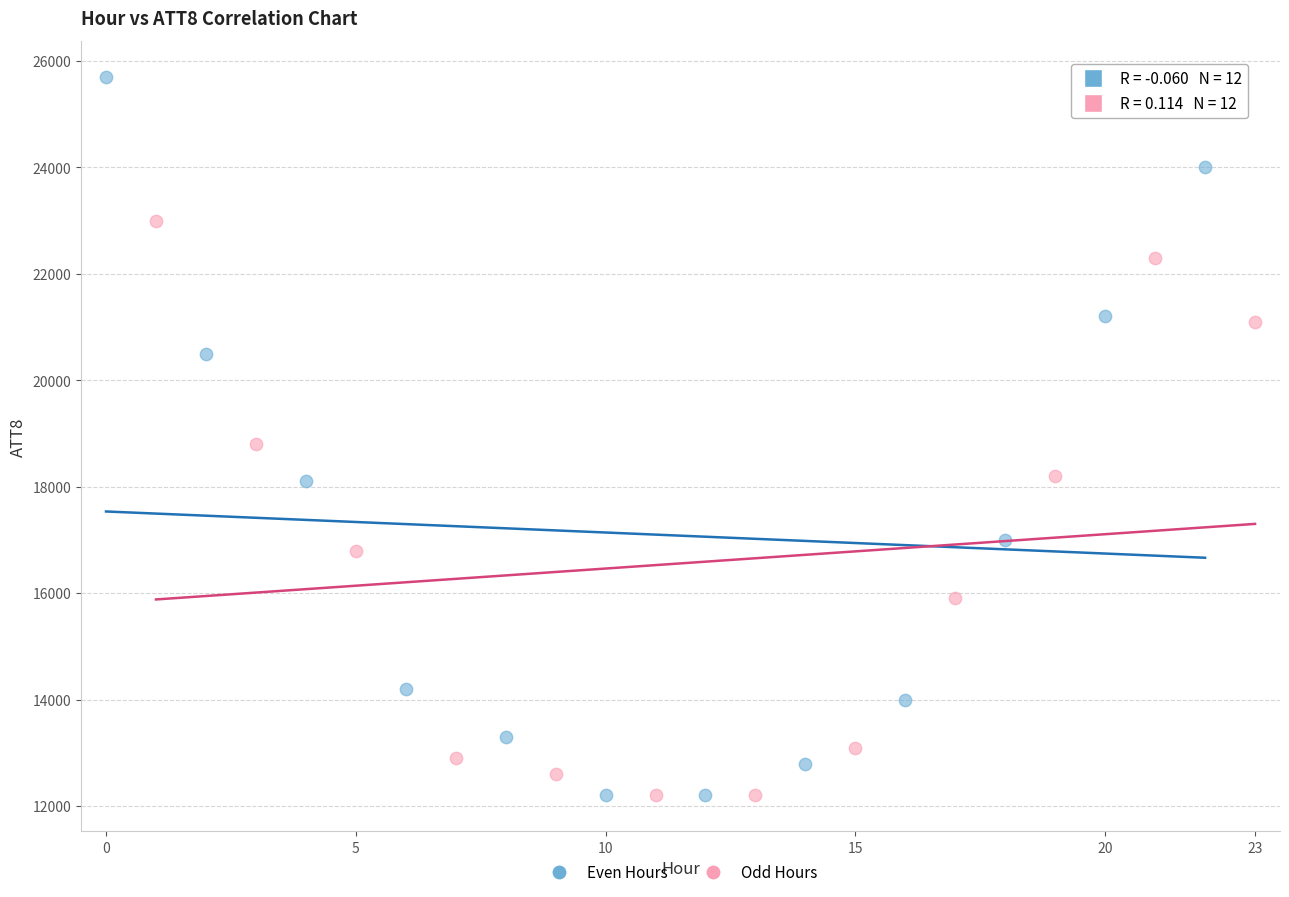

What are all the series names shown in the legend?

Even Hours, Odd Hours